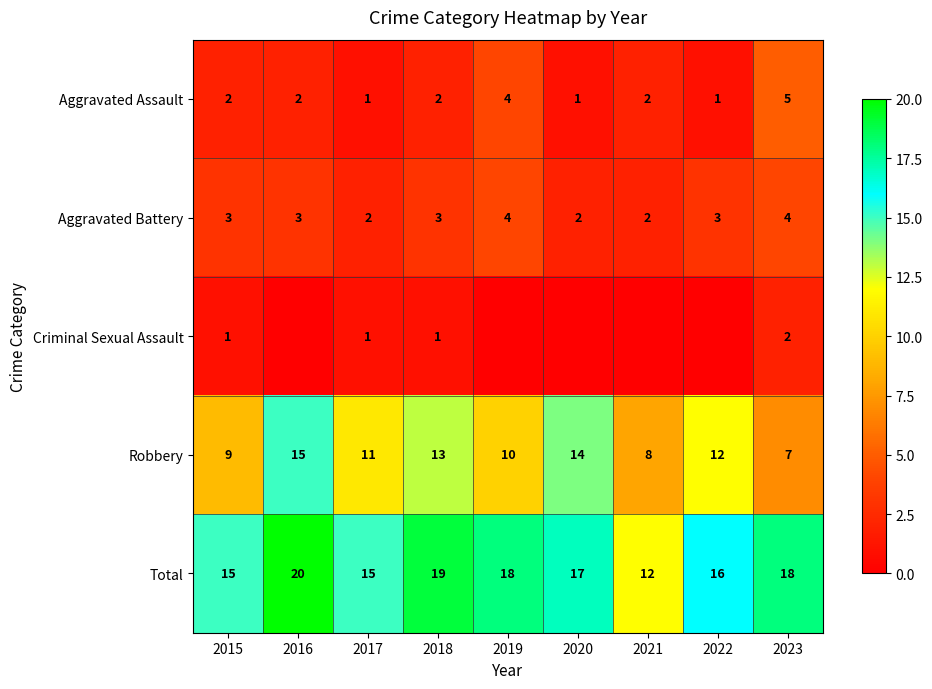

Where does the Total series first go above 17?

2016